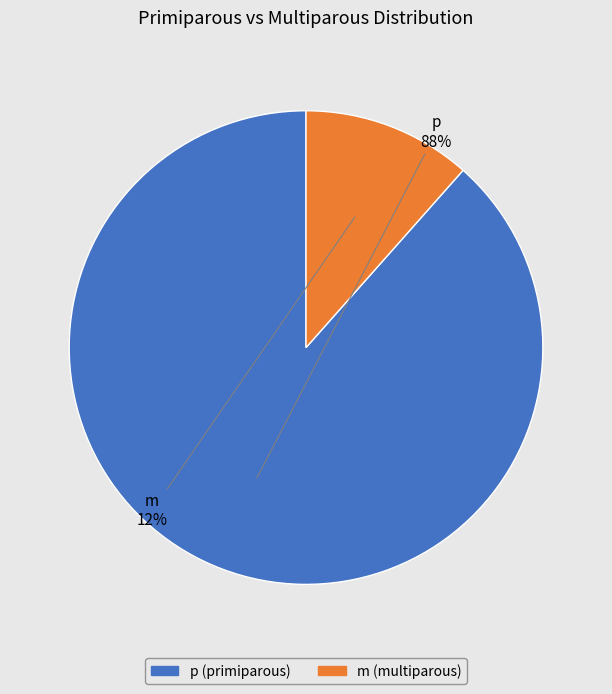

How many segments does this pie chart have?

2